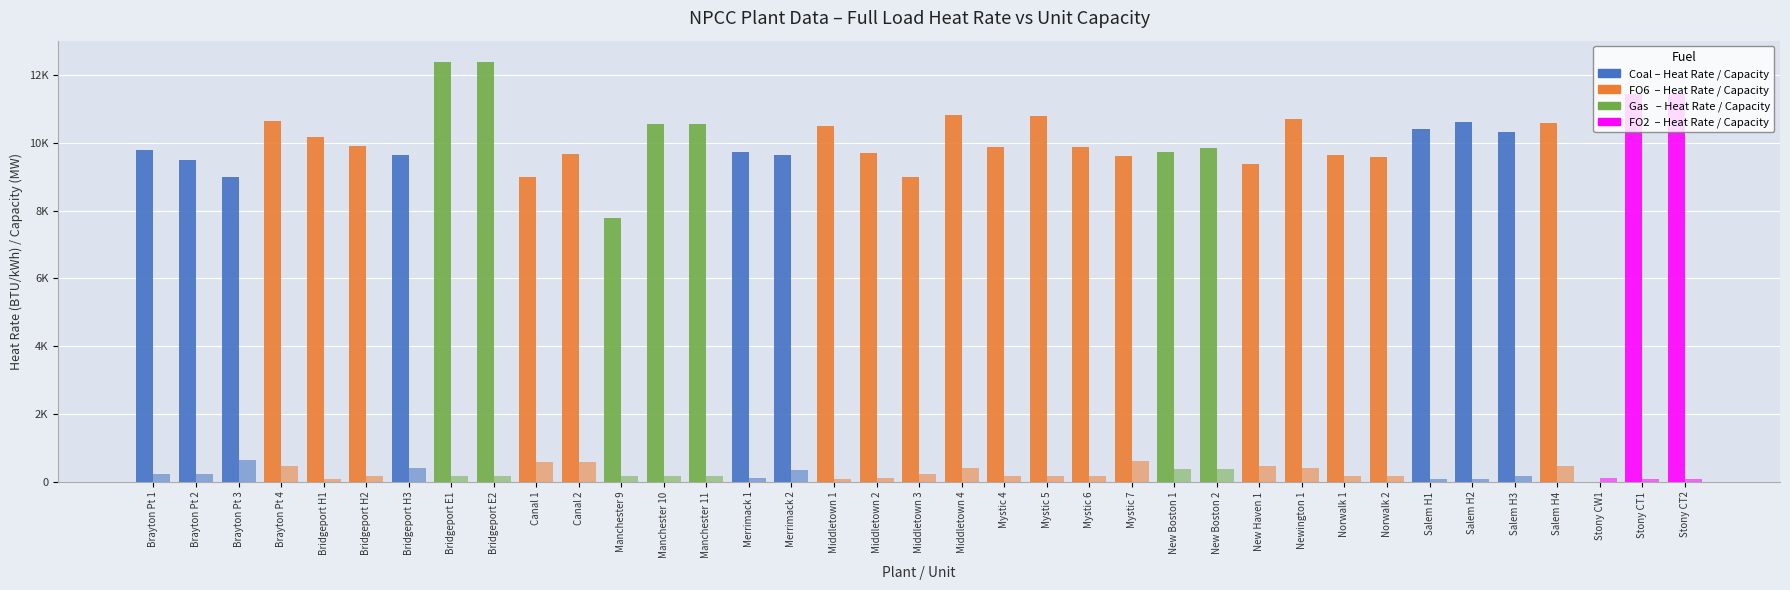

Are the bars grouped side by side (vs. stacked)?

Yes